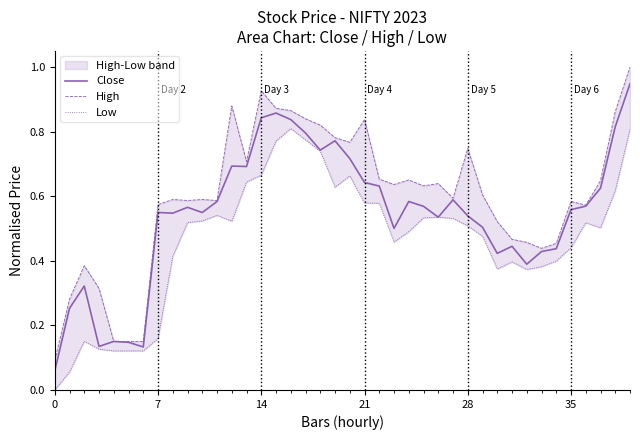

What is the label of the 4th point from the right?

36